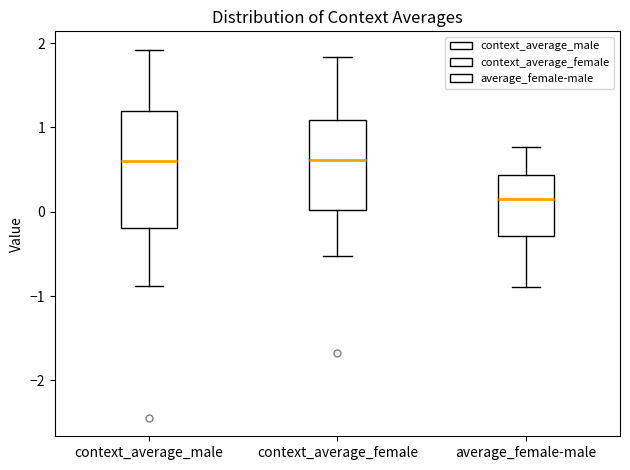

Comparing the boxes themselves (not the whiskers), which one is the tallest?

context_average_male